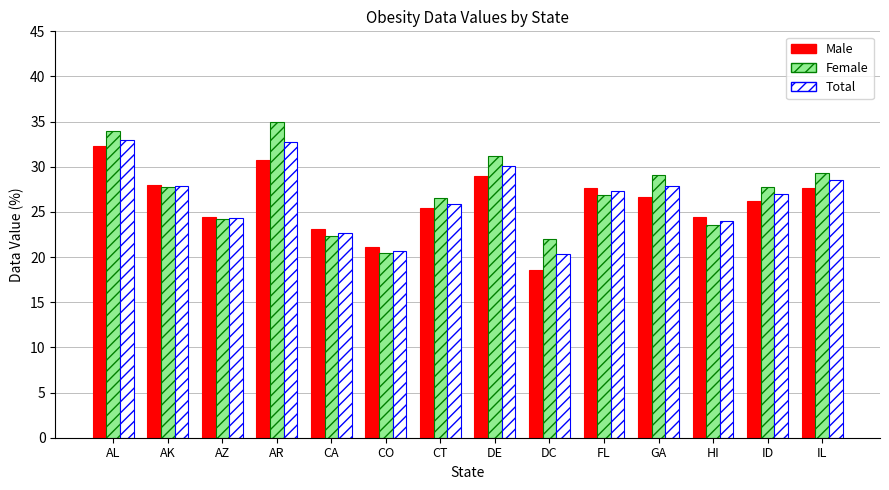

What is the value of the Total bar at the 5th from the left?

22.7